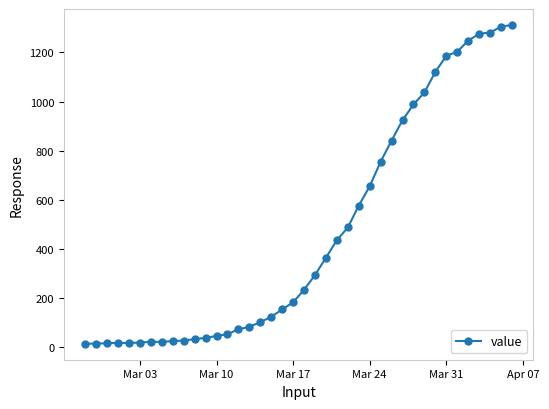

What is the greatest value displayed?

1312